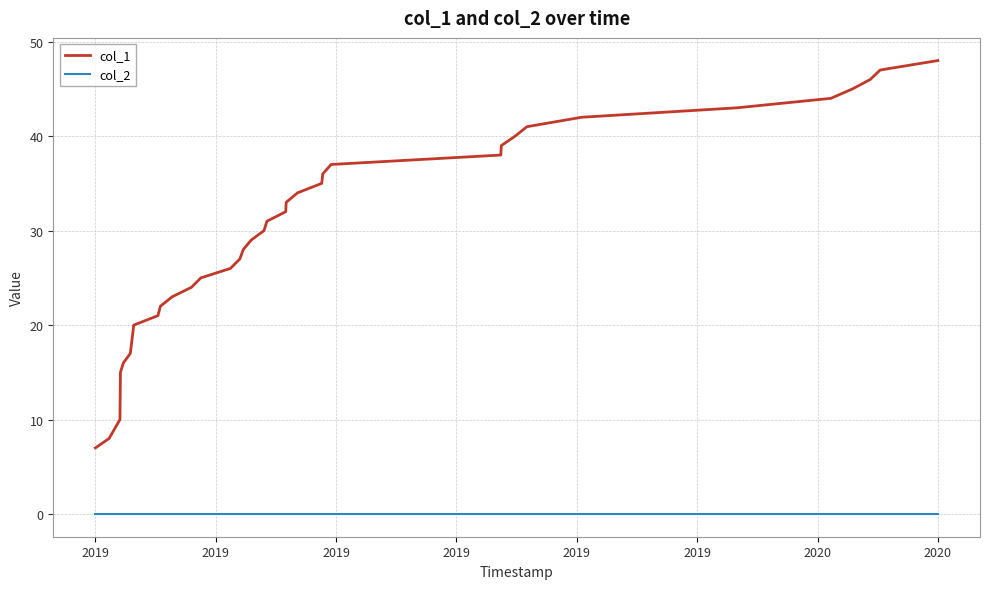

Rank the series by their maximum value, from lowest to highest.

col_2, col_1